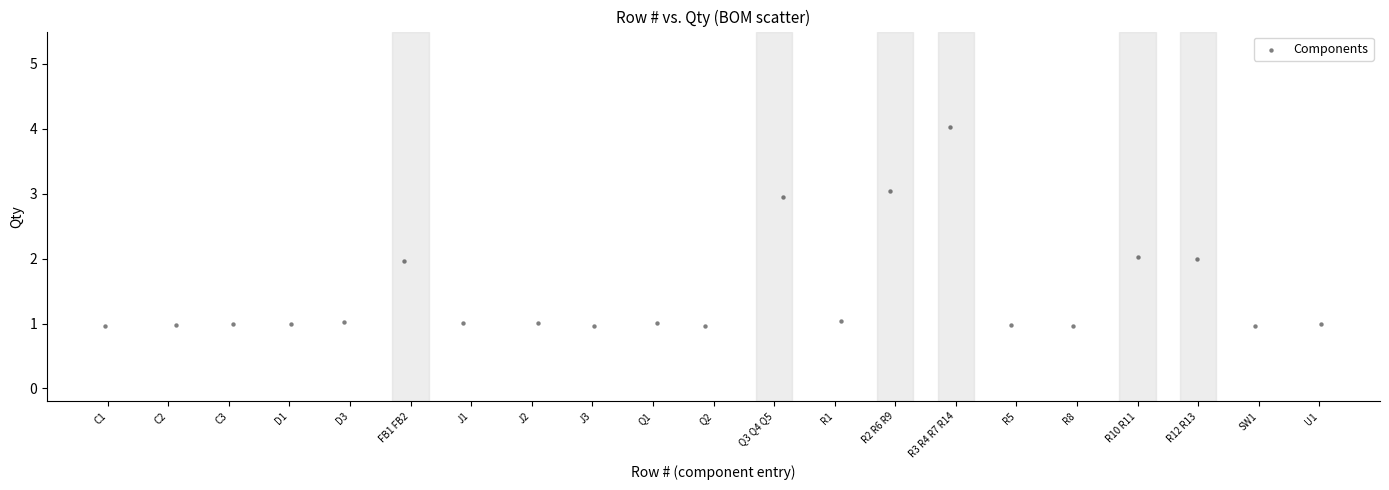

What is the range of X values (max minus min)?

20.1